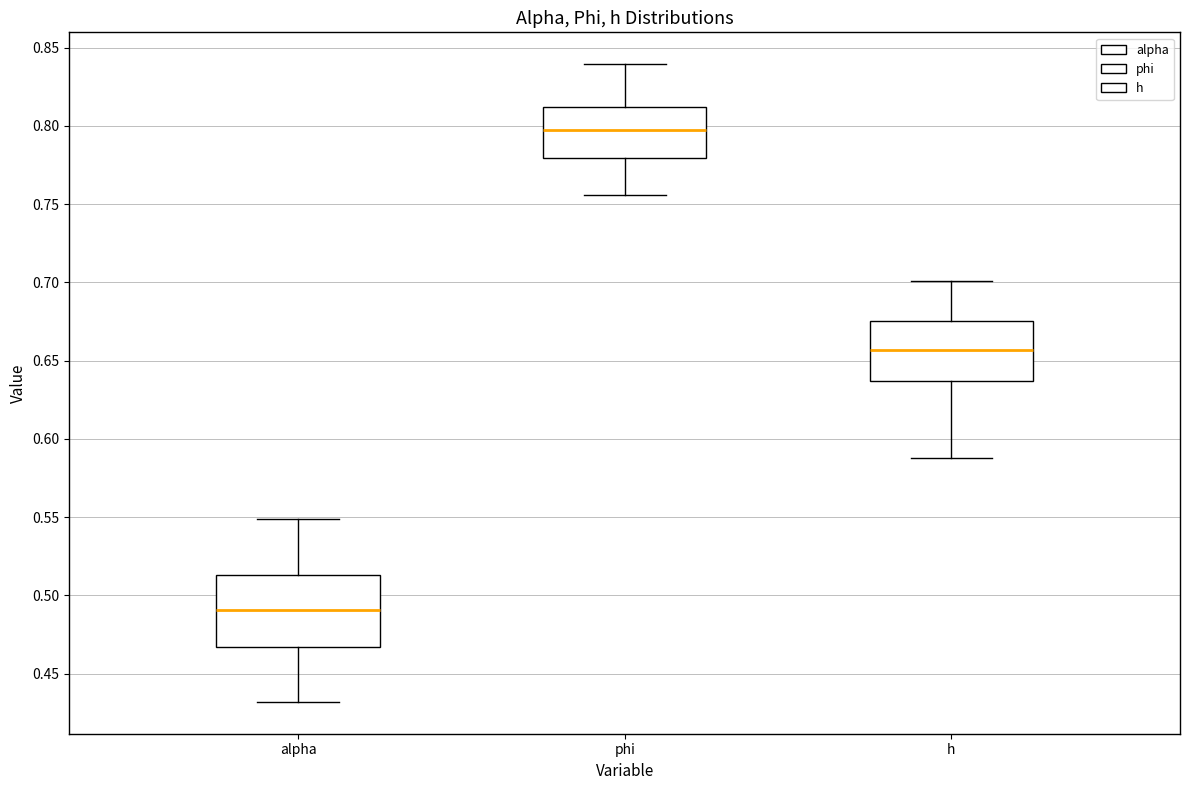

Reading left to right, read every box against the y-axis: the position of its median line, the range the box covers, and the ends of its whiskers. The values are not printed on the chart, so give them approximately, as read against the axis.

alpha: median 0.490, box 0.465 to 0.515, whiskers 0.430 to 0.550
phi: median 0.795, box 0.780 to 0.810, whiskers 0.755 to 0.840
h: median 0.655, box 0.635 to 0.675, whiskers 0.590 to 0.700